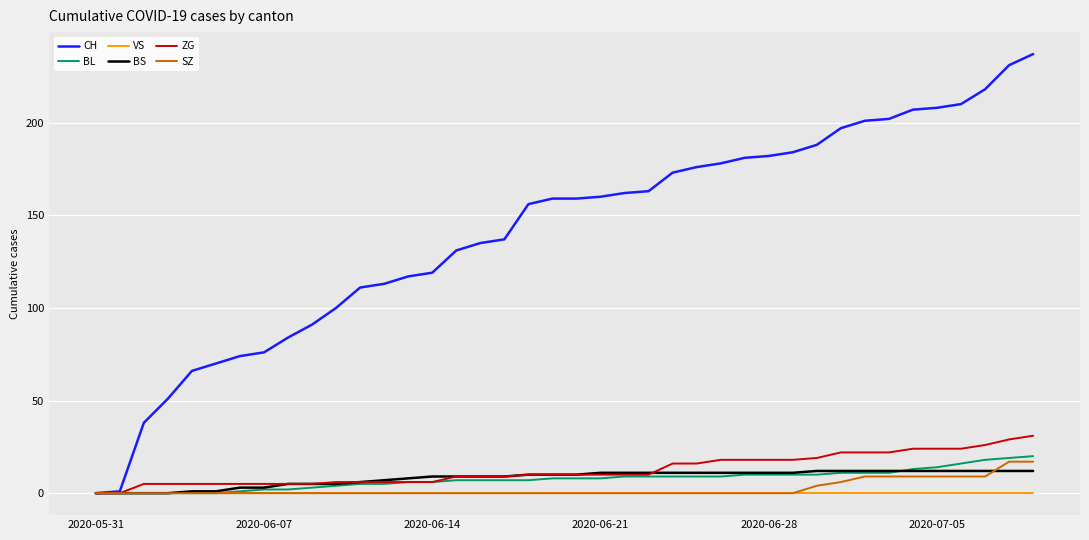

Which series has the largest total across all categories?

CH